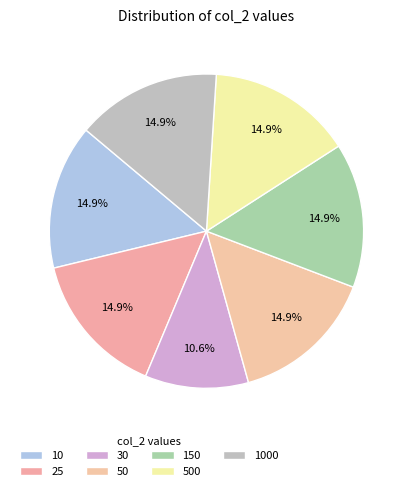

How many segments does this pie chart have?

7